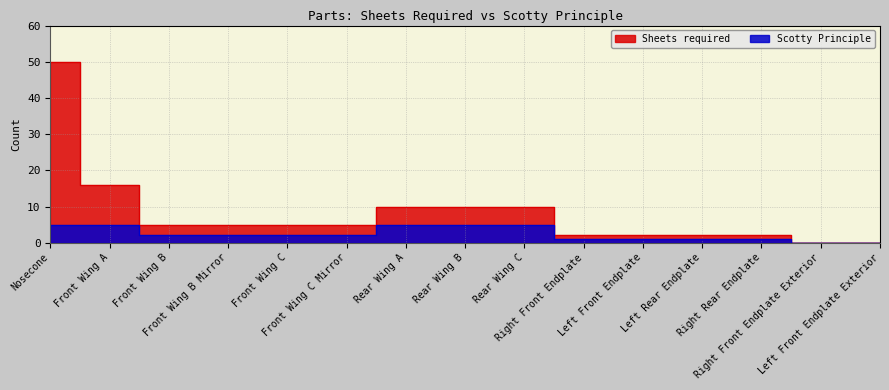

The value of Scotty Principle at Rear Wing C is 7. True or false?

False